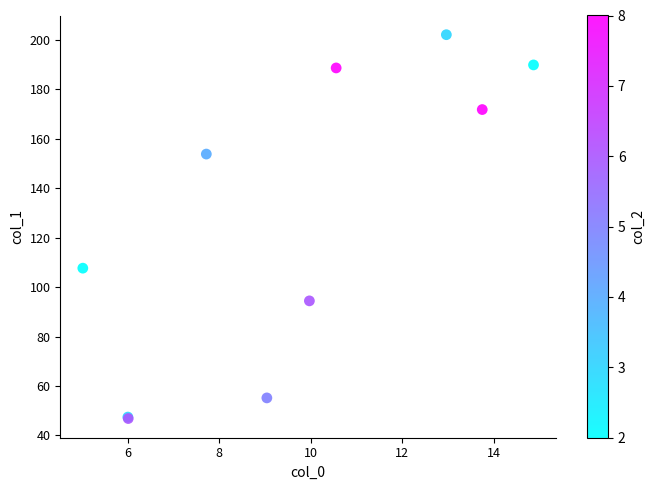

What Y value in the scatter plot is closest to 124?

107.7